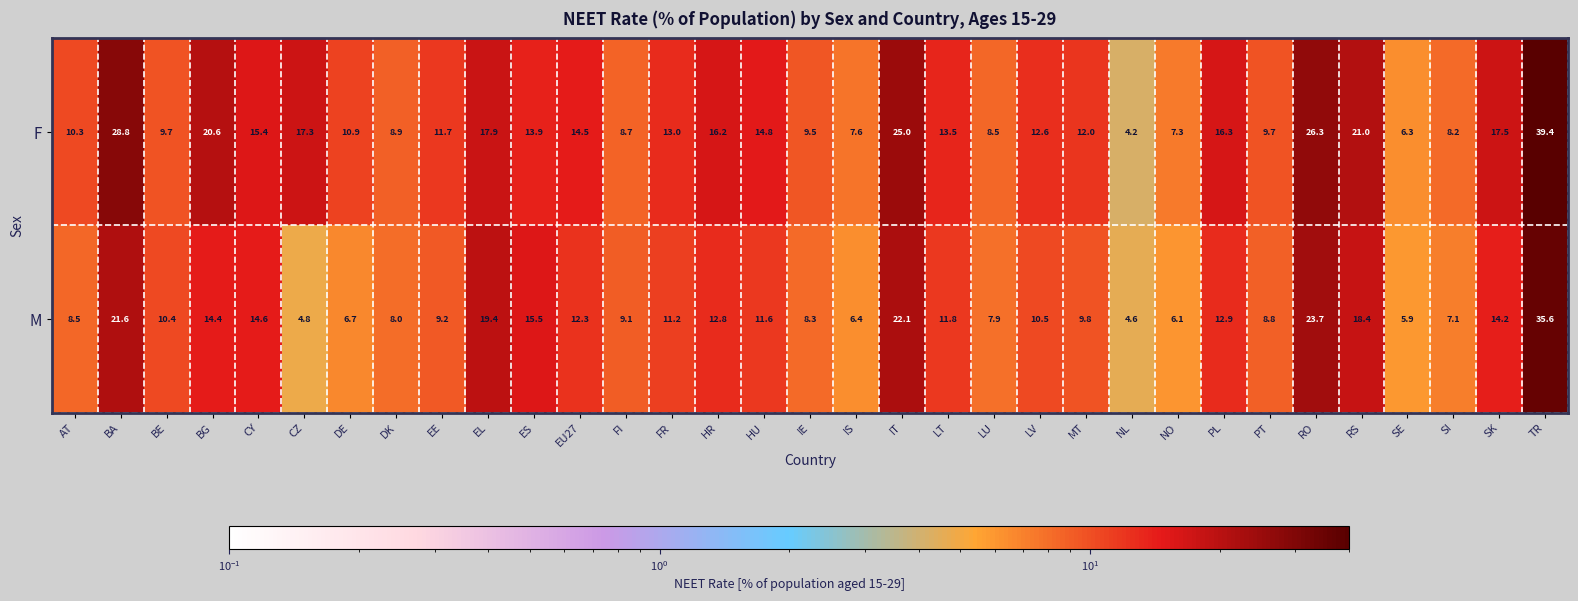

What is the spread (max minus min) of values at CZ?

12.5